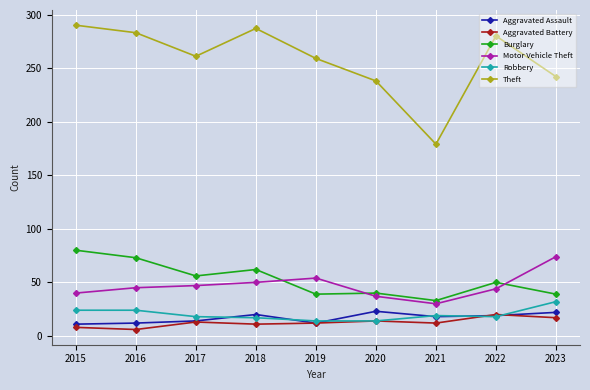

What is the highest value of the Burglary series?

80